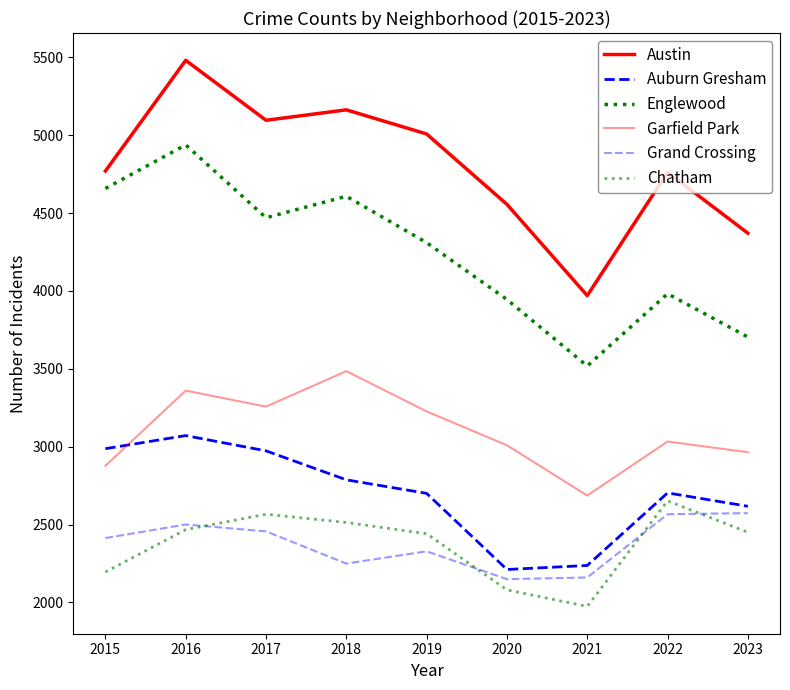

Is it true that Austin equals 3970 at 2021?

True